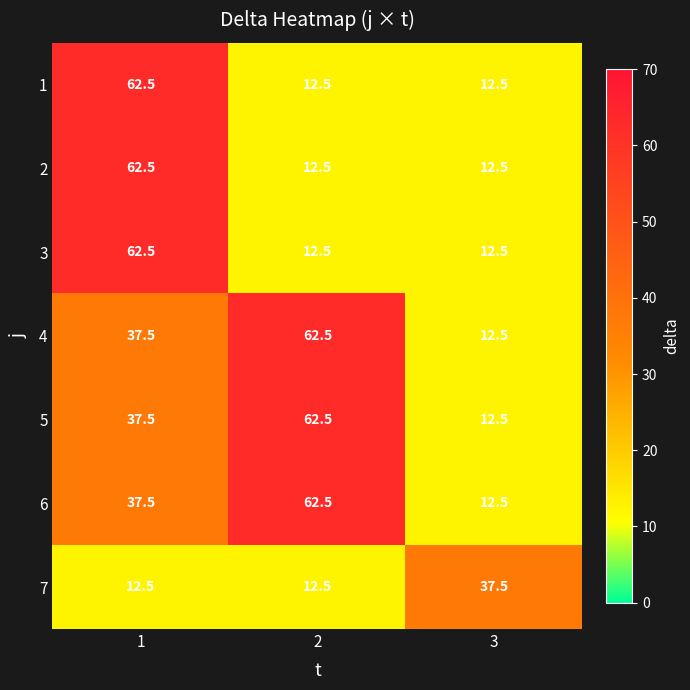

What is the maximum value shown in the chart?

62.5